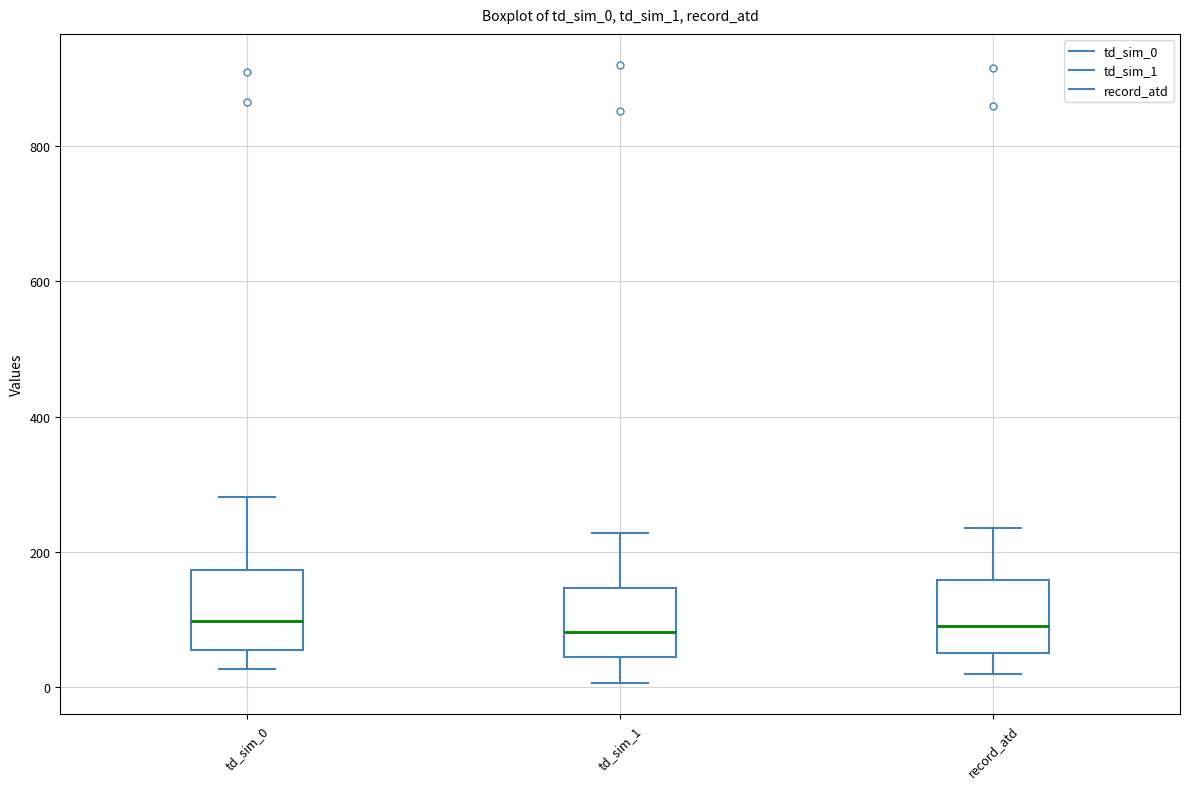

Where does the upper whisker of the box for record_atd end on the y-axis? The values are not printed on the chart, so give them approximately, as read against the axis.

240